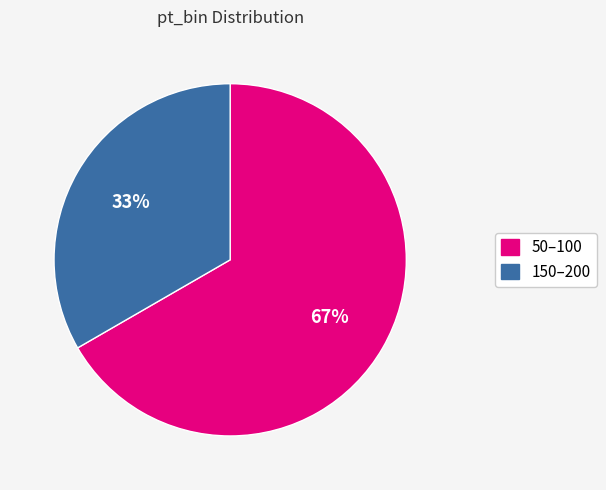

Is there a majority slice in this chart?

Yes